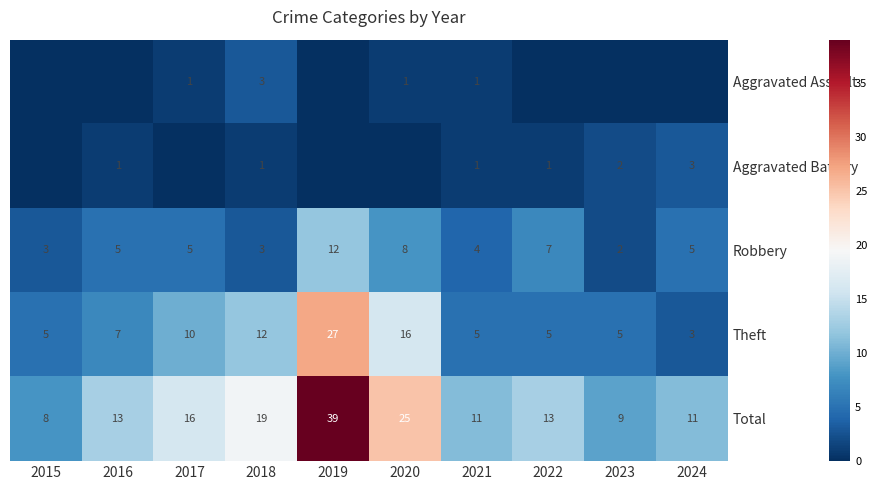

What is the total value across all series at 2019?

78